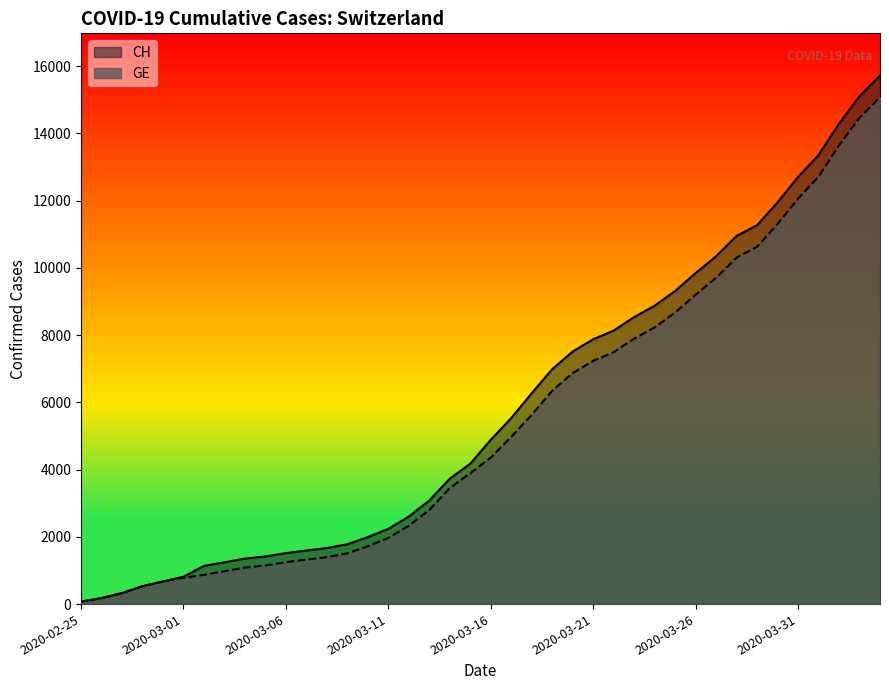

What is the label of the 37th point from the right?

2020-02-28